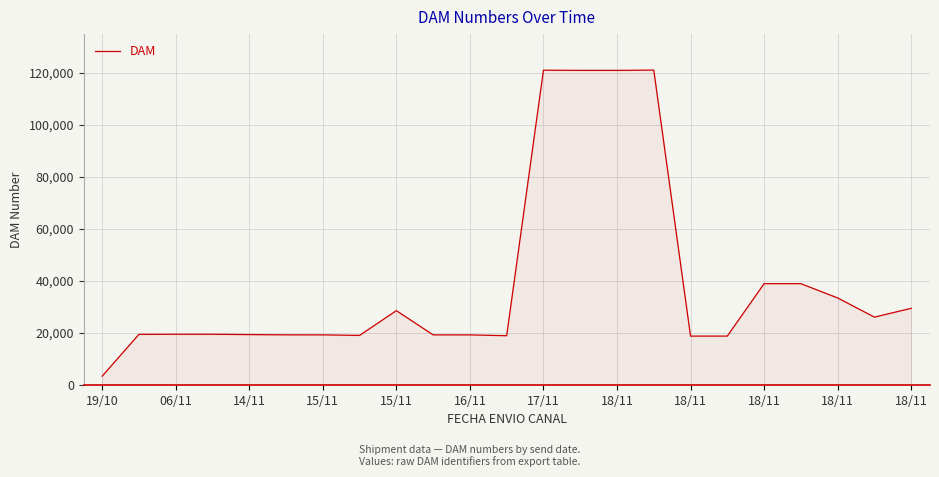

What is the minimum value shown in the chart?

3289